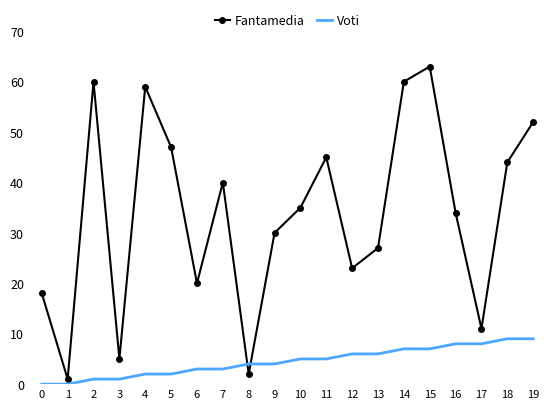

At which category is the sum across all series the highest?

15